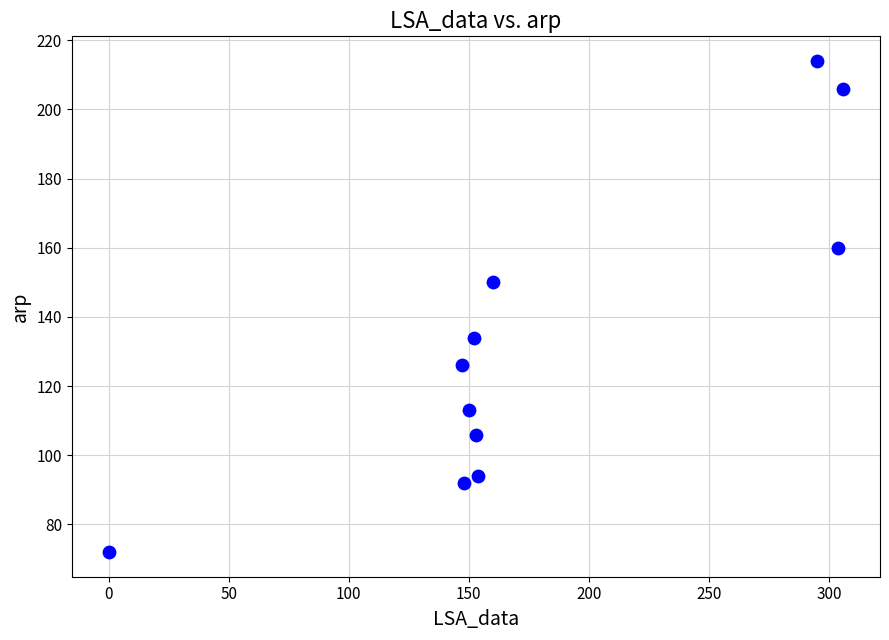

What Y value in the scatter plot is closest to 143?

150